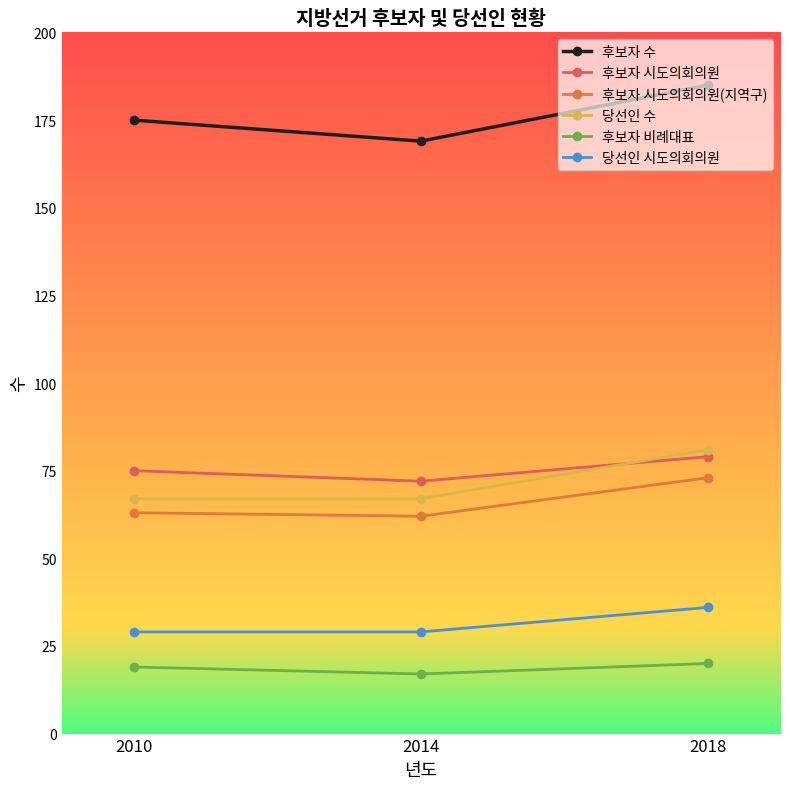

The 후보자 시도의회의원 series shows 128 at 2010. True or false?

False